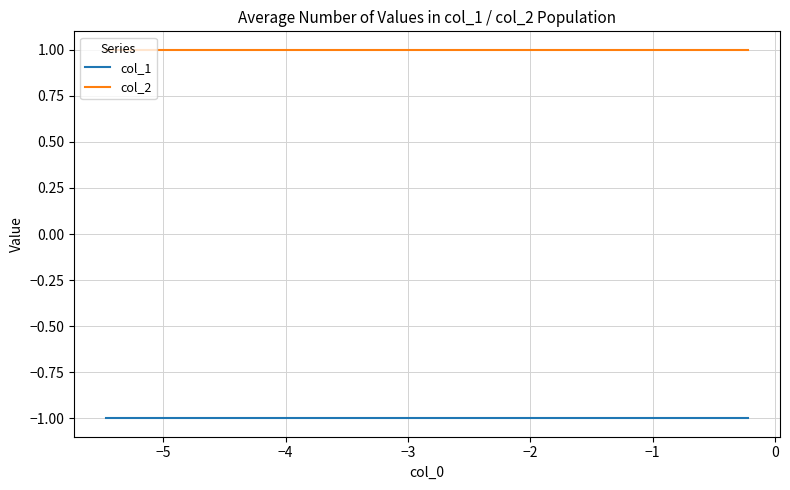

Is this an area chart (filled region under the line)?

No